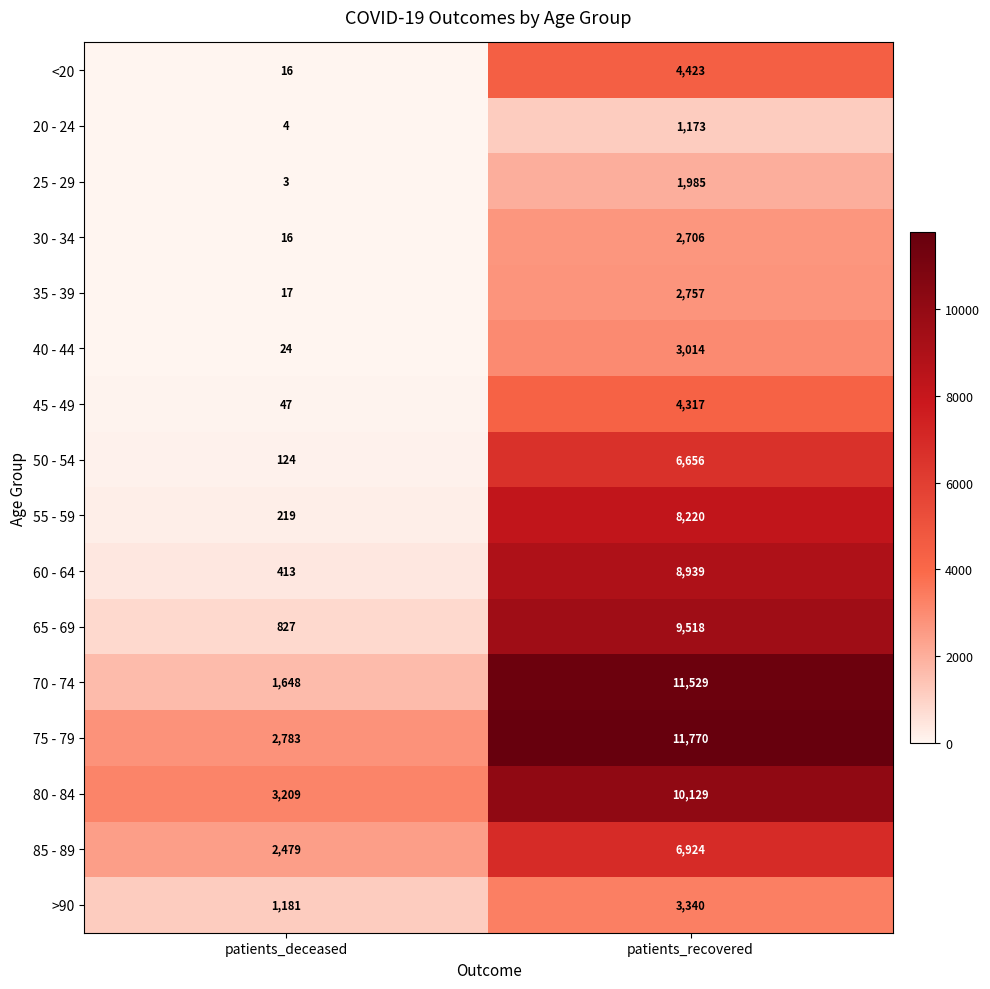

List the labels in order of <20 value, largest first.

patients_recovered, patients_deceased